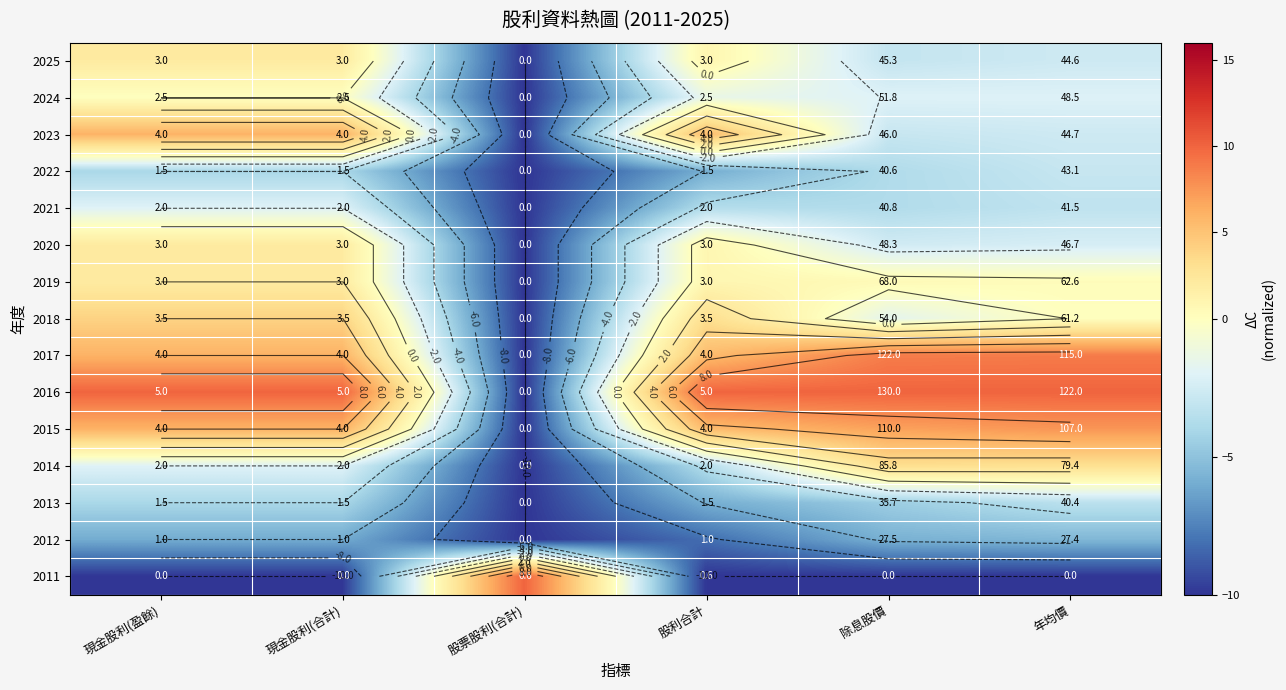

Is it true that 2015 equals 1.7 at 股利合計?

False